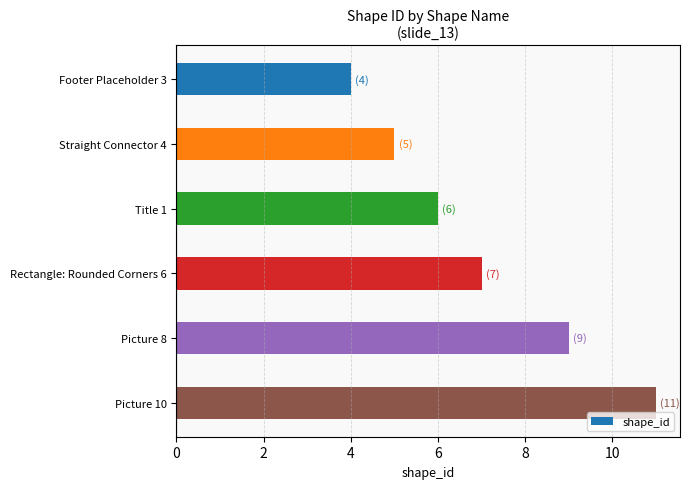

How many values are below 7?

3